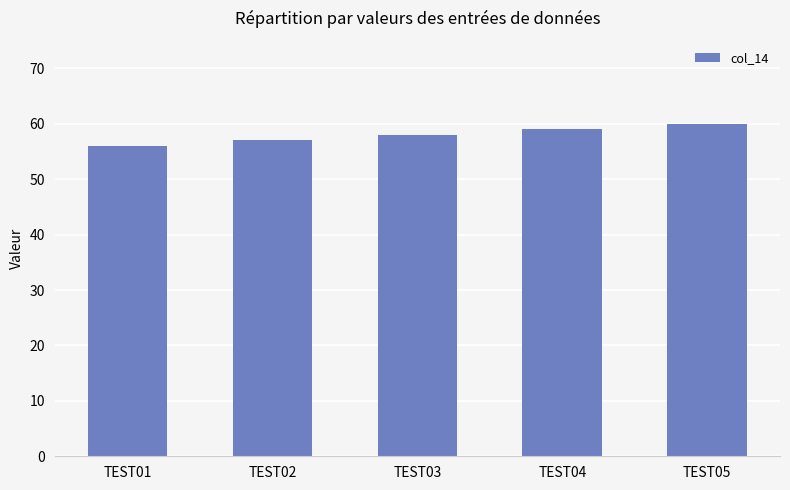

Which category has the highest value across all series?

TEST05